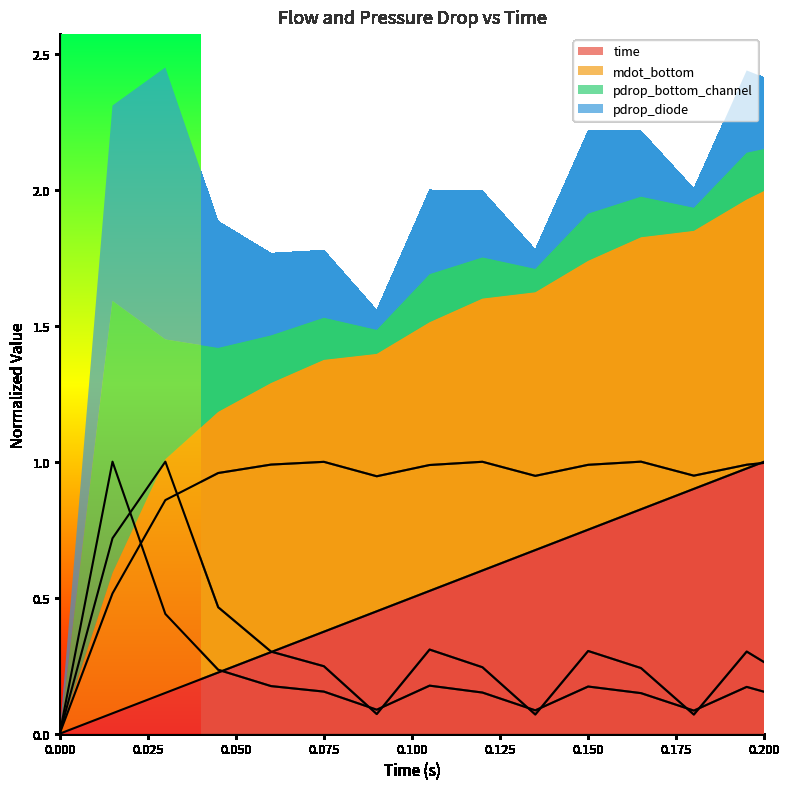

What are all the series names shown in the legend?

time, mdot_bottom, pdrop_bottom_channel, pdrop_diode